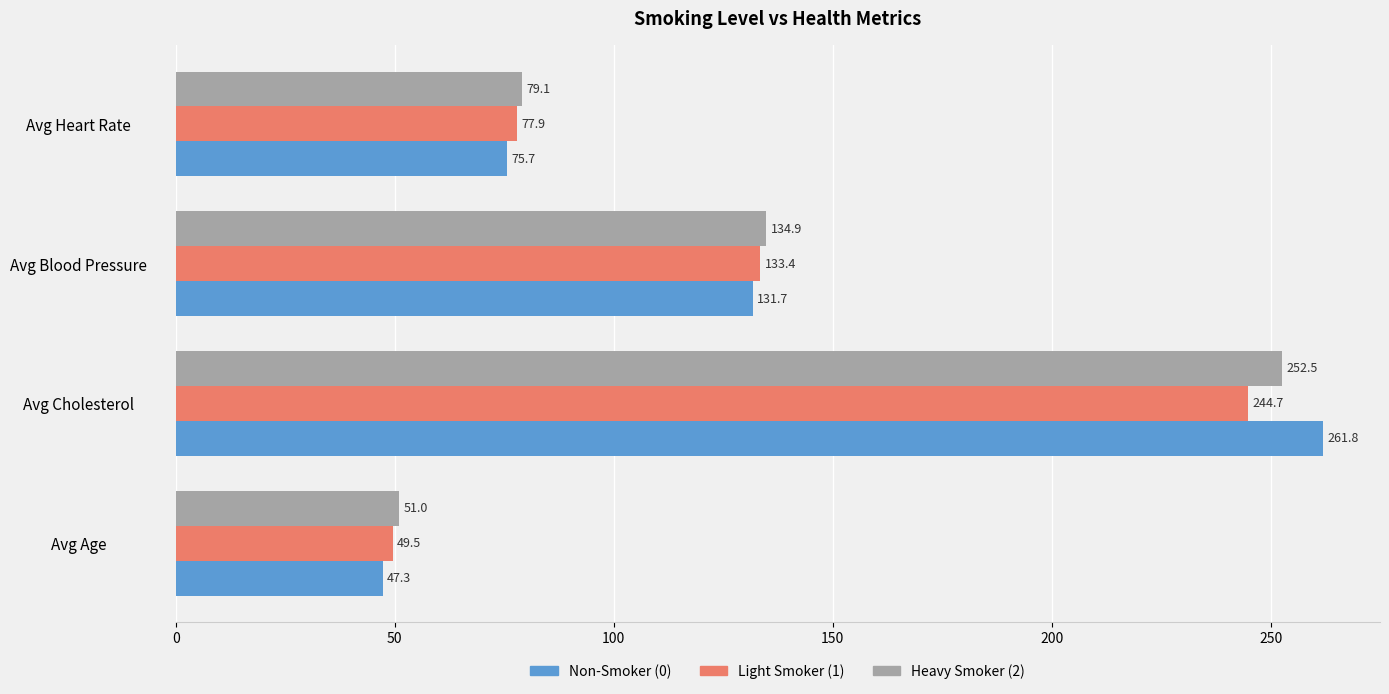

What is the average value of the Non-Smoker (0) series?

129.1